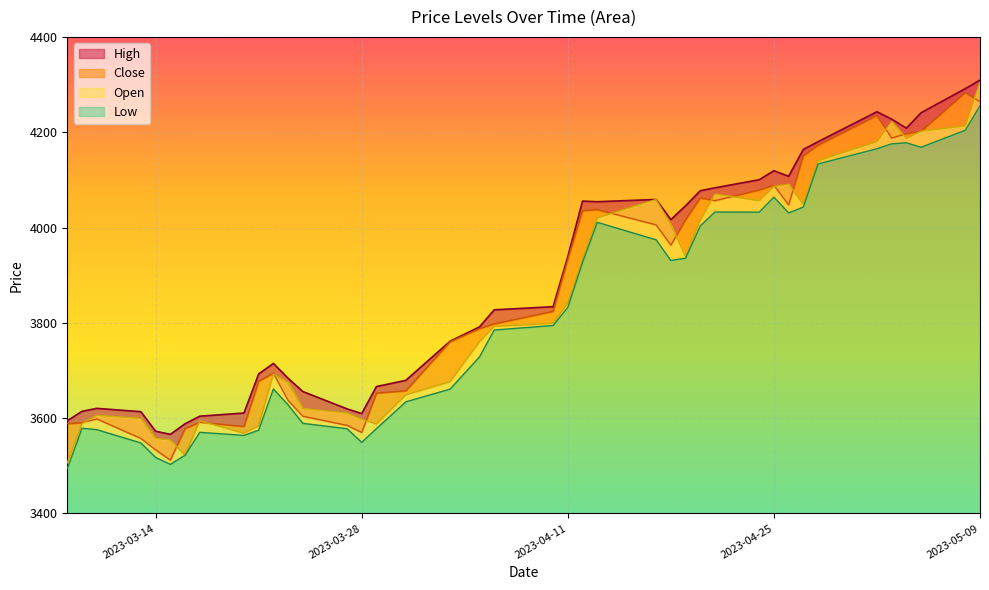

What is the smallest value displayed?

3494.0